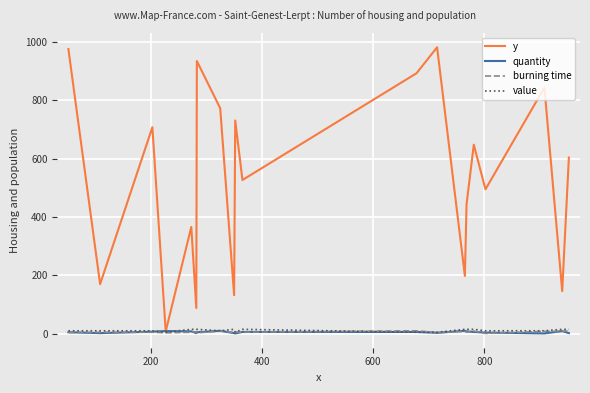

Which series has the widest spread of values?

y